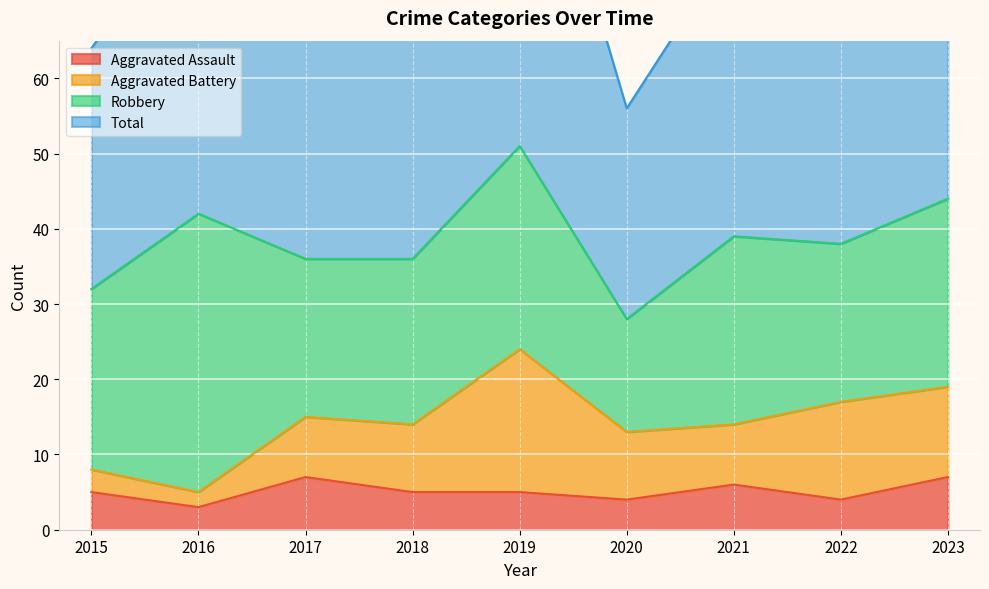

At which label does Total reach its minimum?

2020